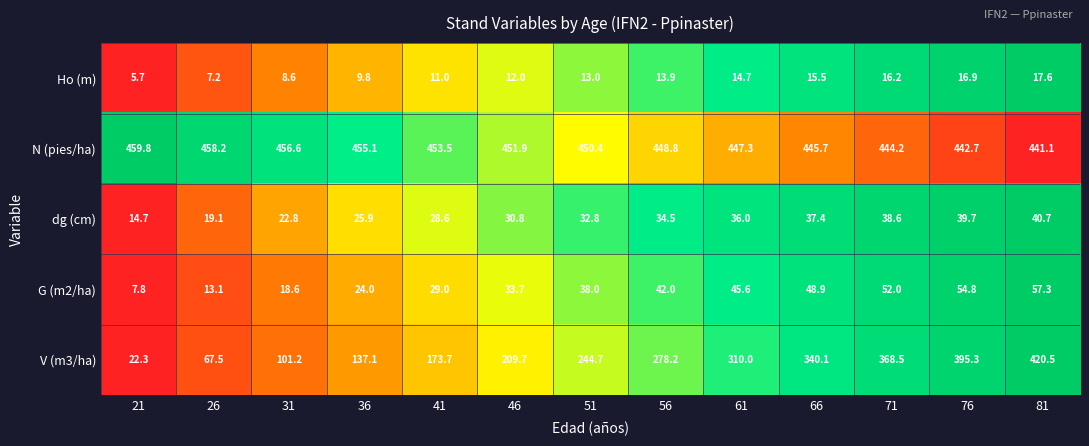

Rank the series at 31 from highest to lowest value.

N (pies/ha), V (m3/ha), dg (cm), G (m2/ha), Ho (m)